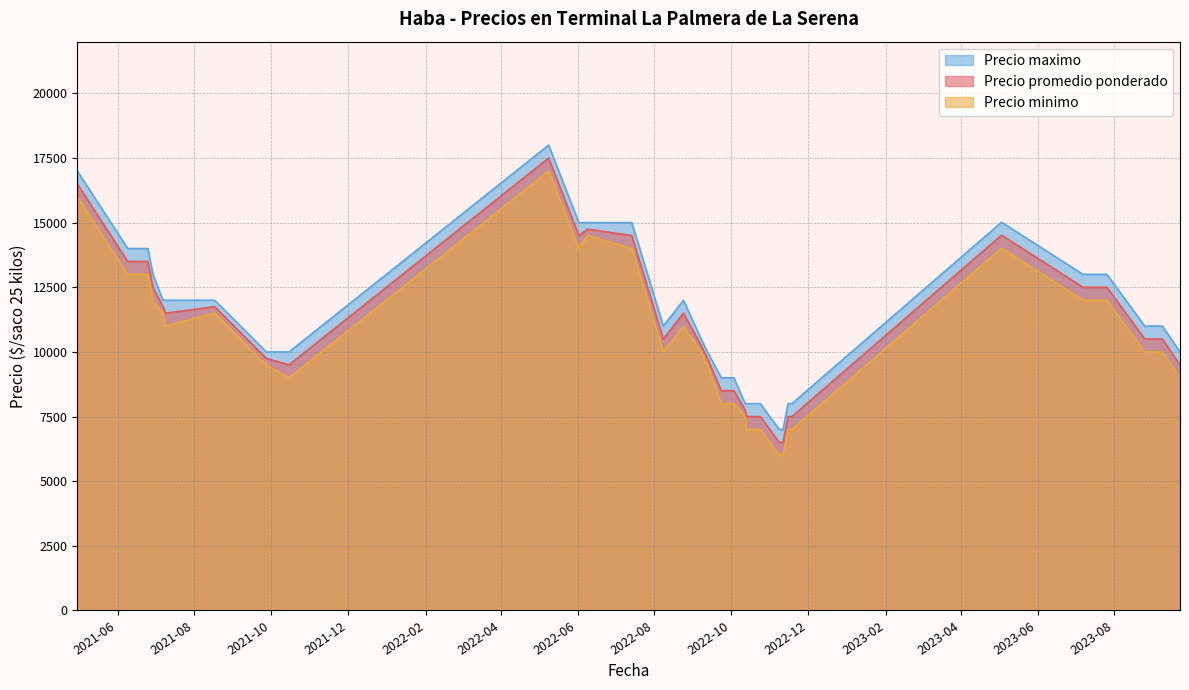

How many values in the Precio minimo series are below 10000?

17